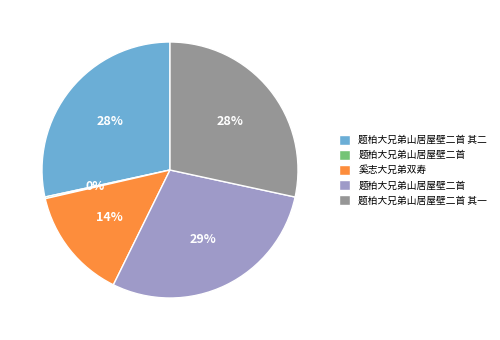

To the nearest percent, what is the difference between the largest and smallest slice percentages?

29%